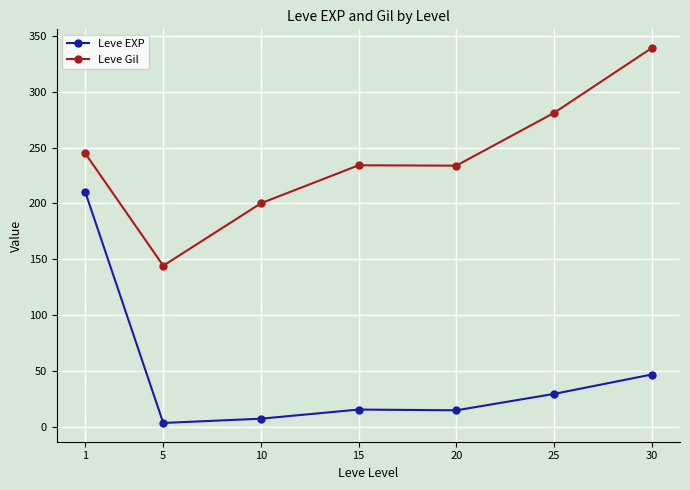

What is the sum of all Leve EXP values?

329.2